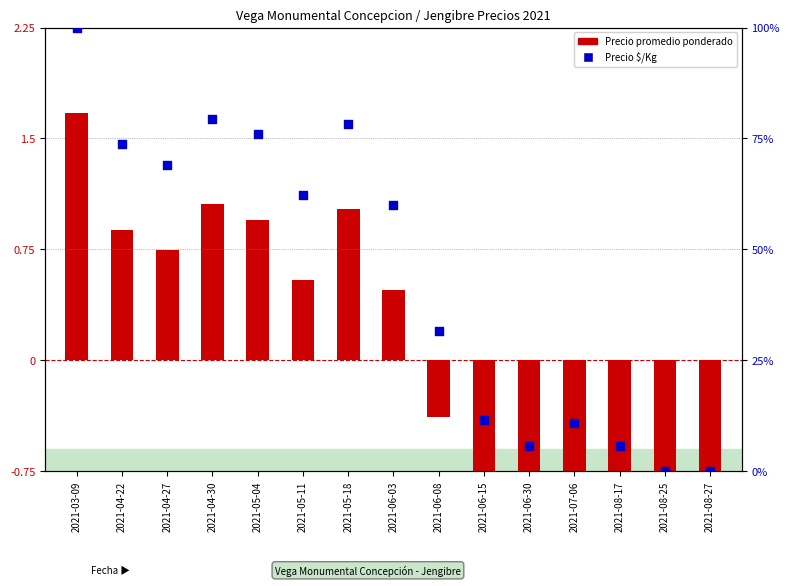

Is the value of Precio promedio ponderado at 2021-08-25 greater than the value of Precio $/Kg at 2021-05-18?

No